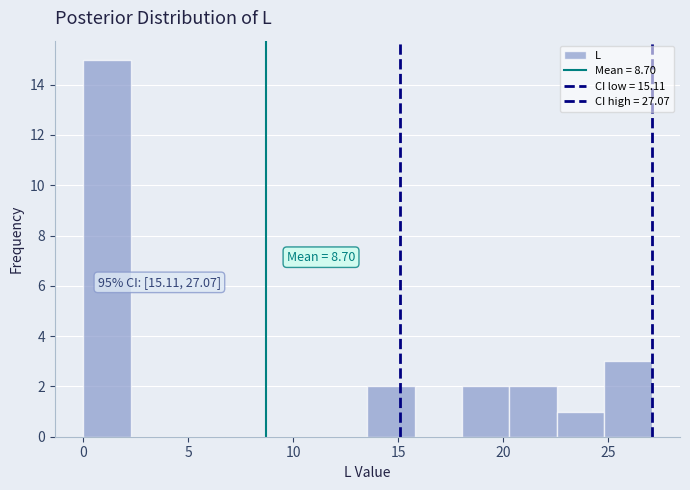

Which range on the x-axis has the tallest bar?

0.0 to 2.5